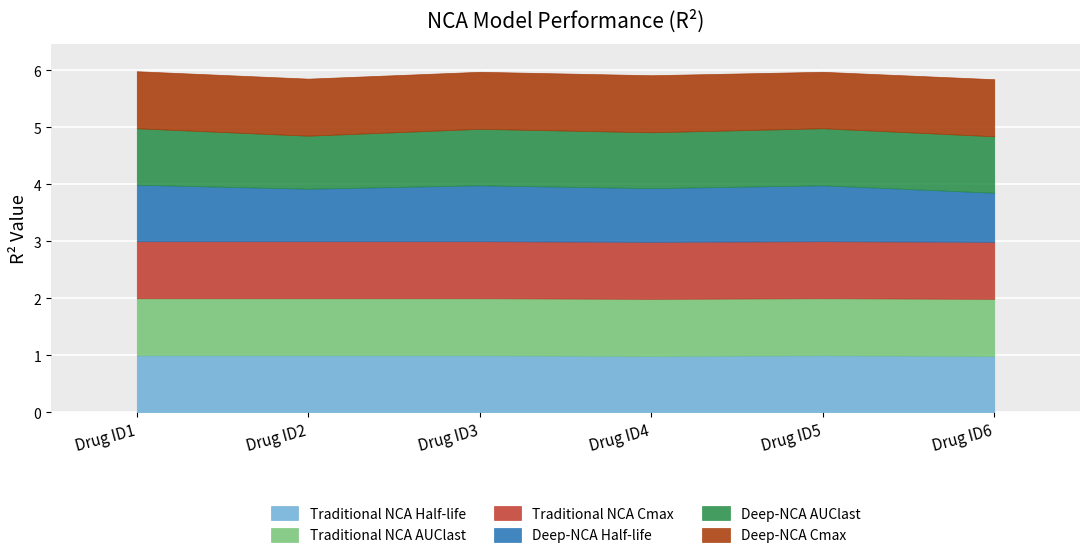

How many times do Deep-NCA Cmax and Deep-NCA AUClast cross each other?

2